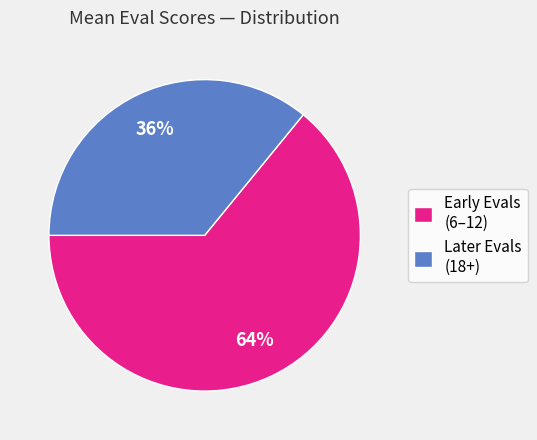

Does Early Evals (6–12) account for over 50% of the chart?

Yes